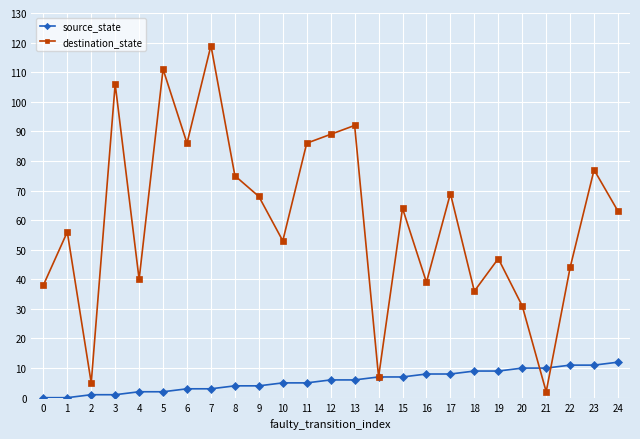

What is the total value across all series at 23?

88